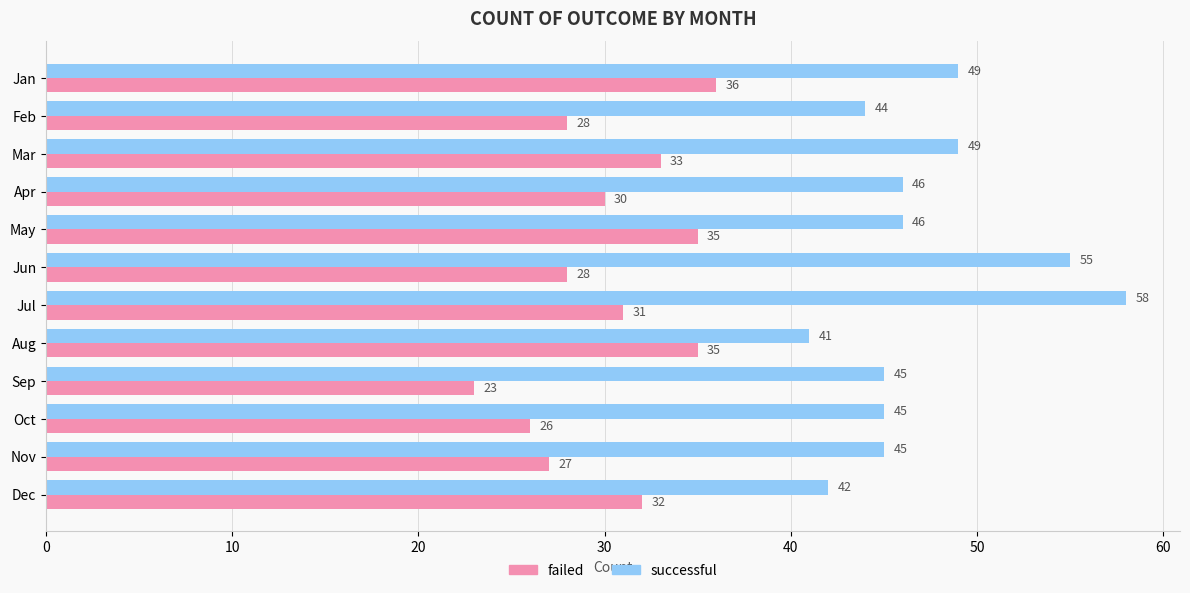

Which series has the largest range (max minus min)?

successful